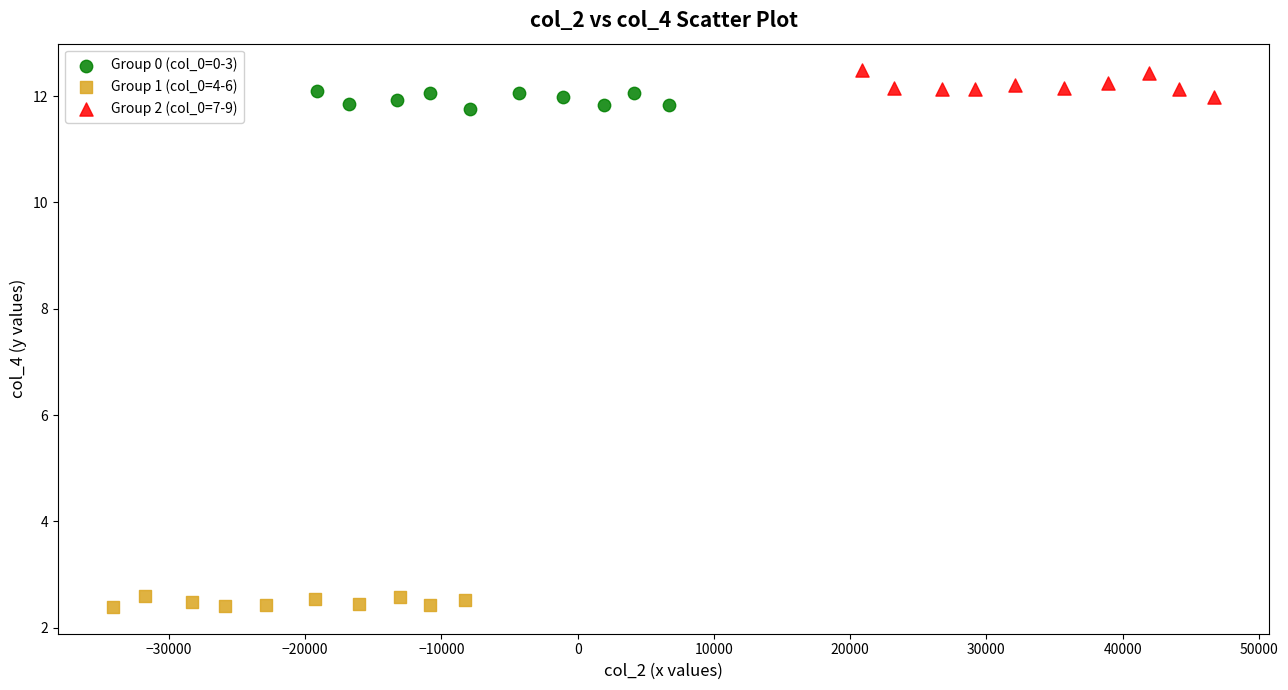

Which series contains the highest Y value?

Group 2 (col_0=7-9)